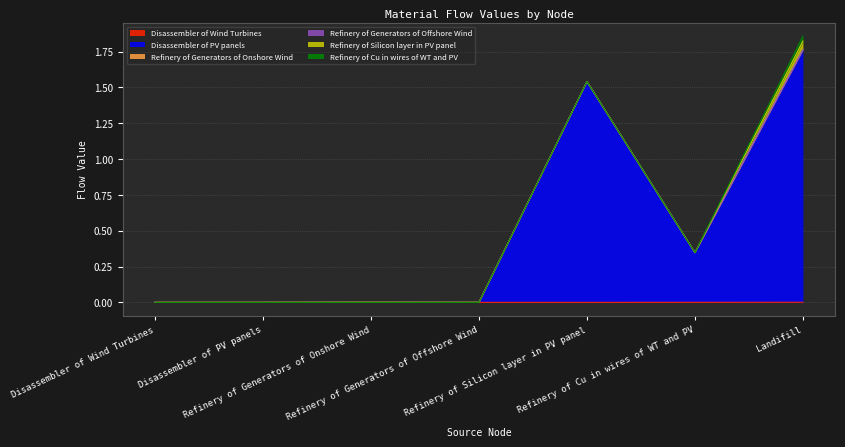

What is the maximum value for Disassembler of PV panels?

1.8